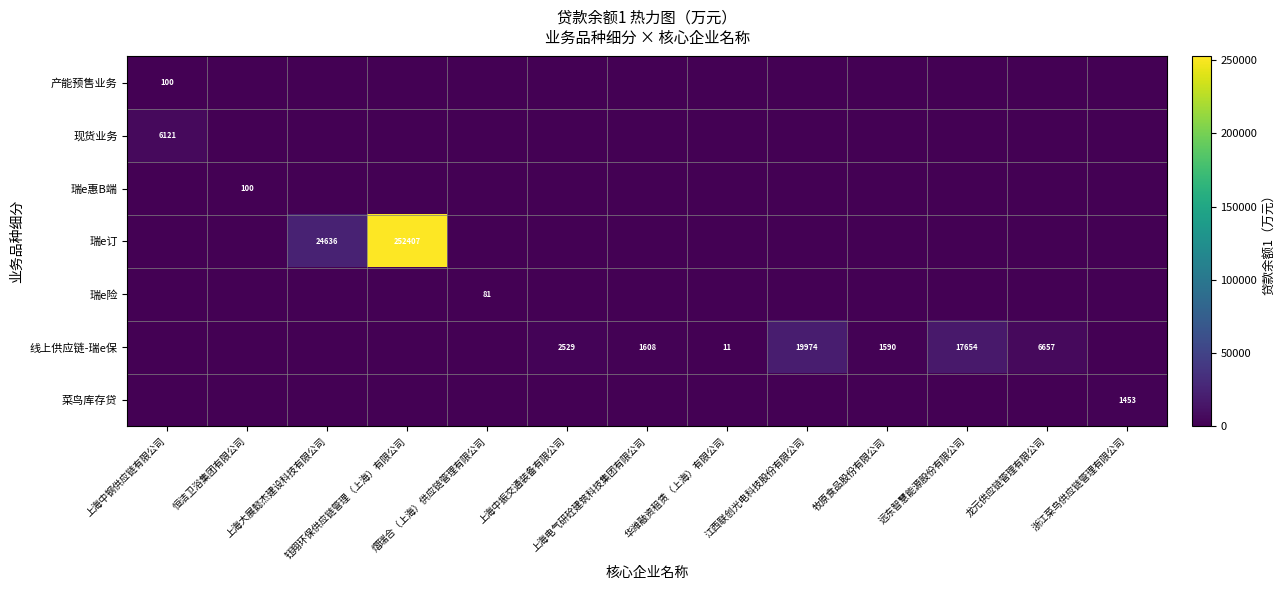

Rank the series at 上海中钢供应链有限公司 from lowest to highest value.

瑞e惠B端, 瑞e订, 瑞e险, 线上供应链-瑞e保, 菜鸟库存贷, 产能预售业务, 现货业务